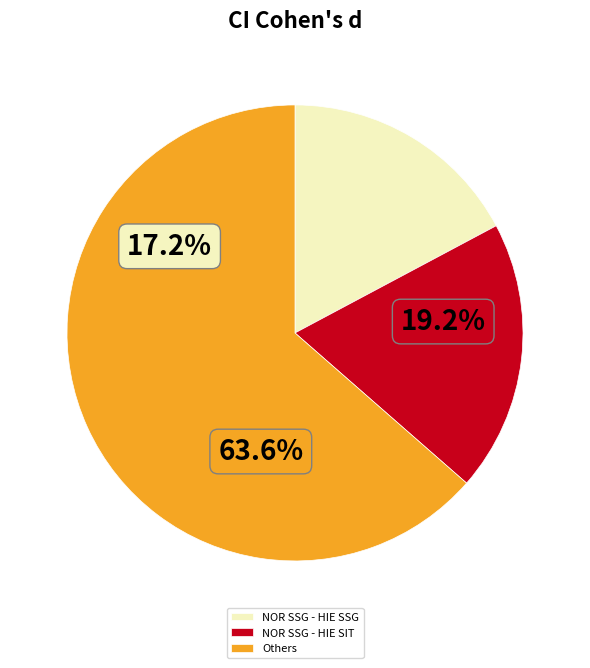

Count the number of slices in the pie.

6